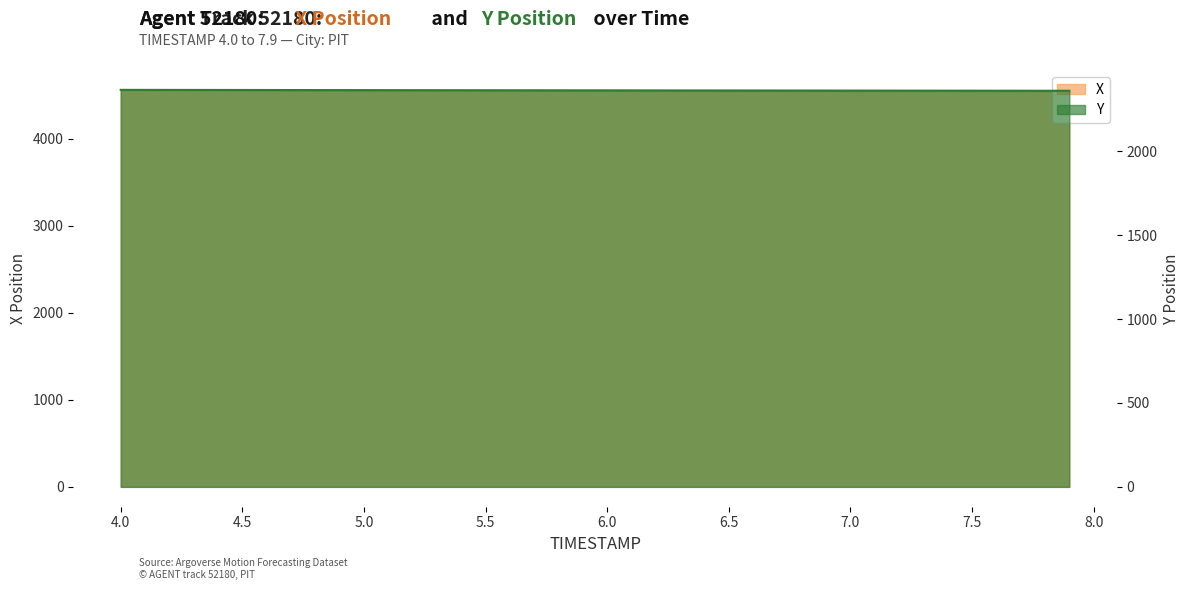

What is the average value of the X series?

4548.2